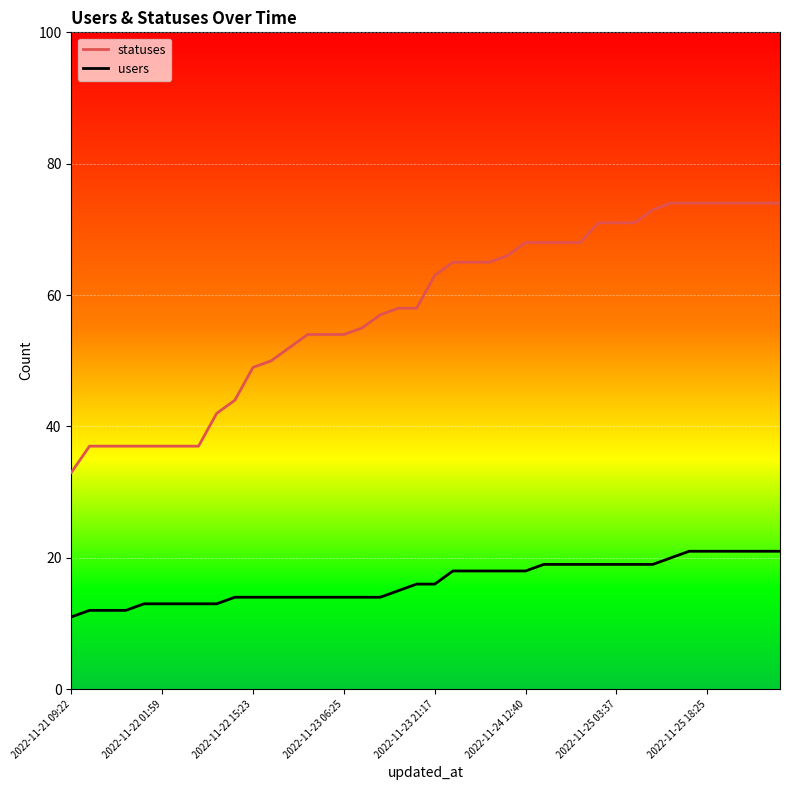

What is the maximum value shown in the chart?

74